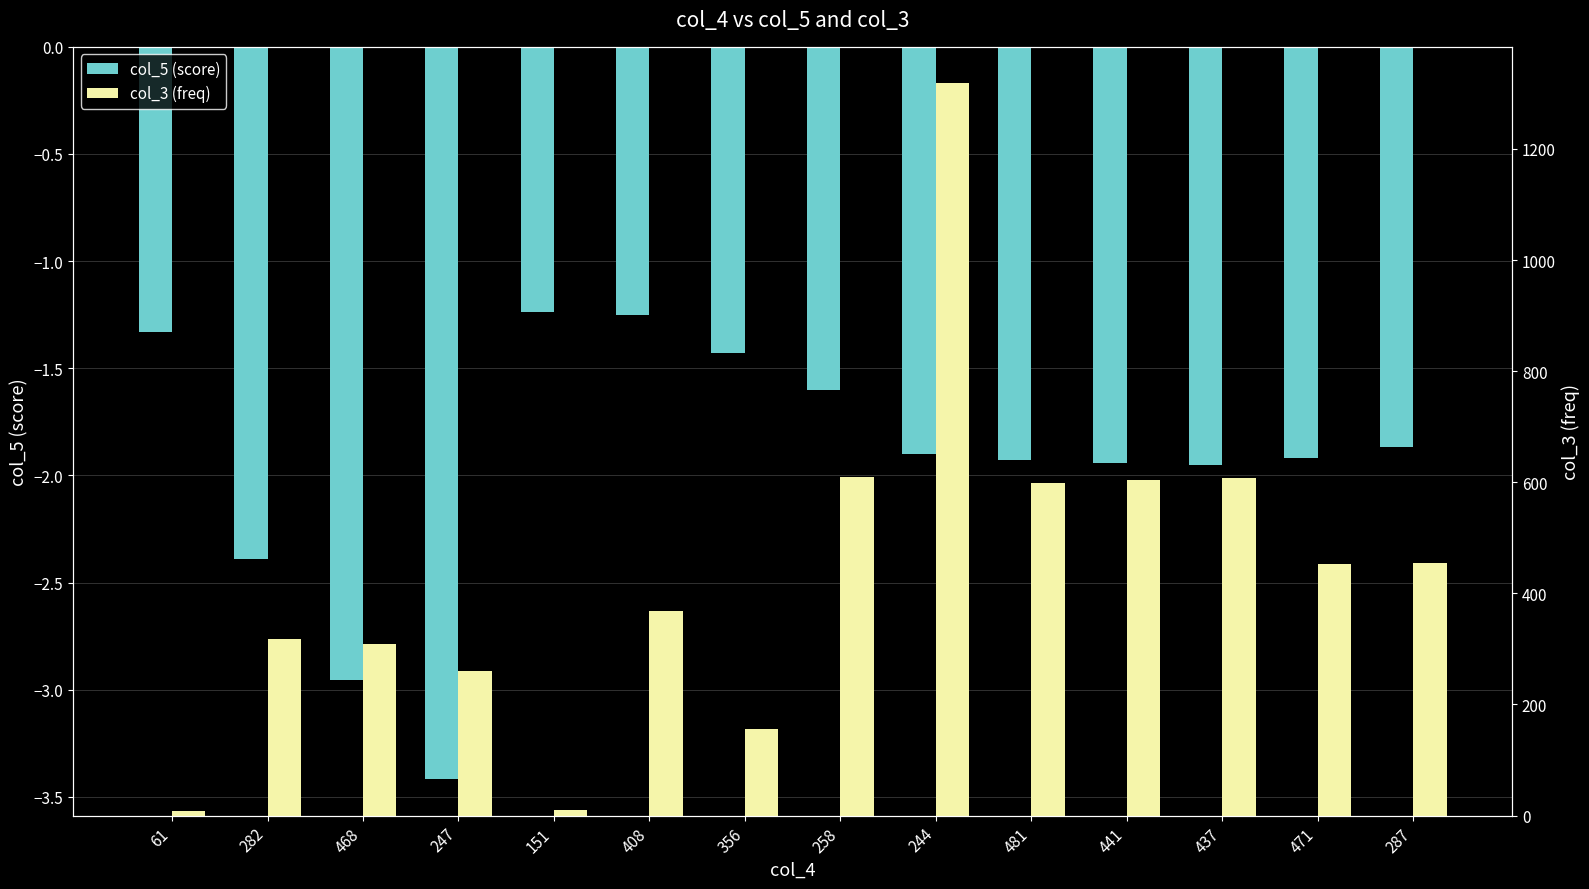

At how many categories does at least one series exceed 1013?

1